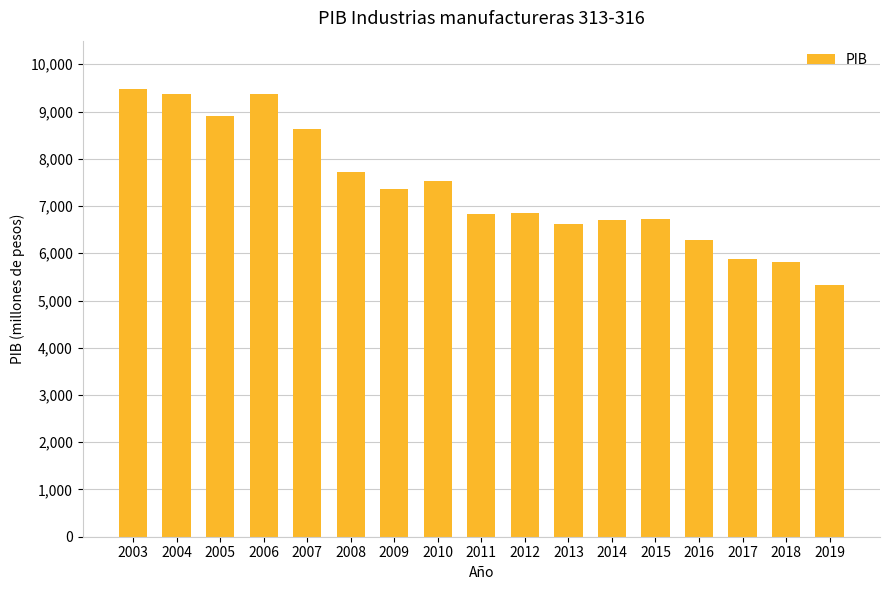

Which label corresponds to the smallest value in the chart?

2019